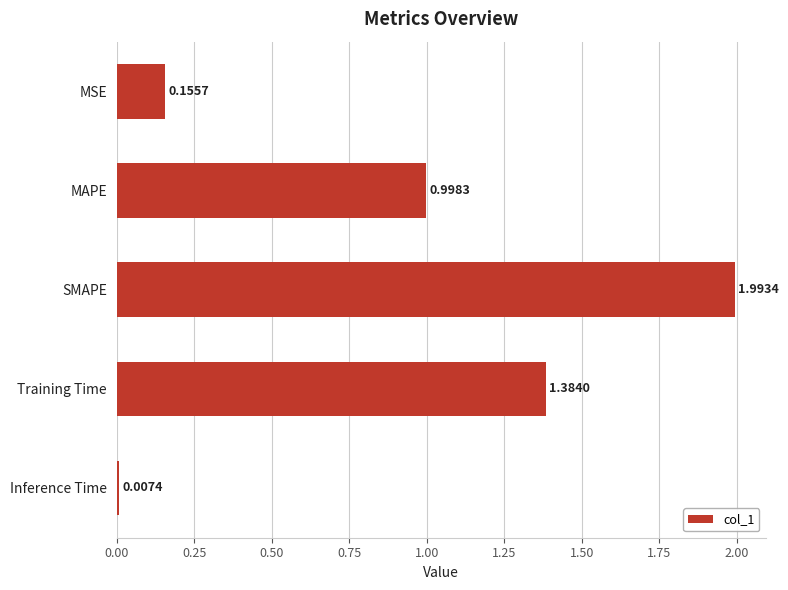

Where is the data nearest to the value 1?

MAPE